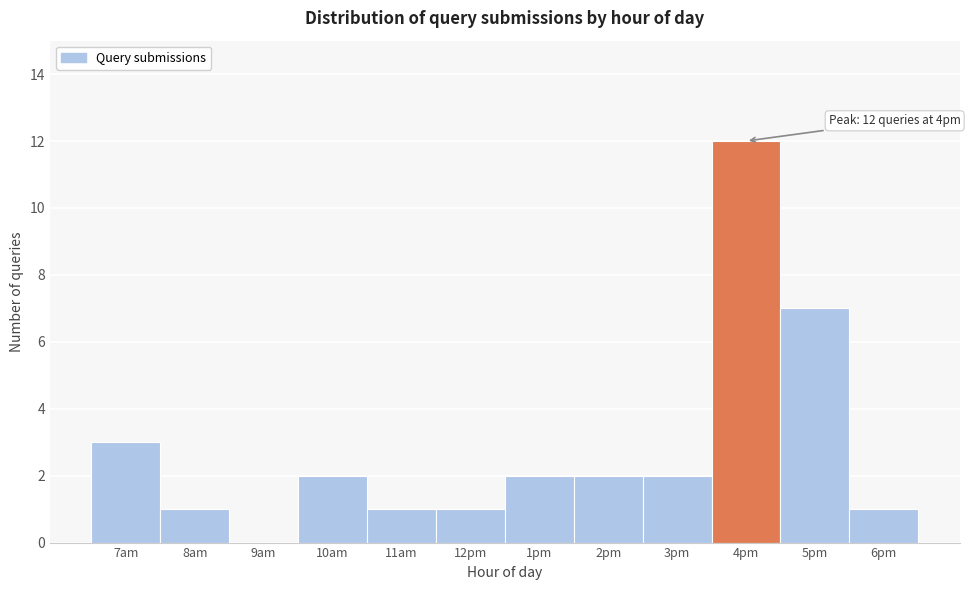

Reading left to right, list all the values displayed in this chart.

7am=3	8am=1	9am=0	10am=2	11am=1	12pm=1	1pm=2	2pm=2	3pm=2	4pm=12	5pm=7	6pm=1